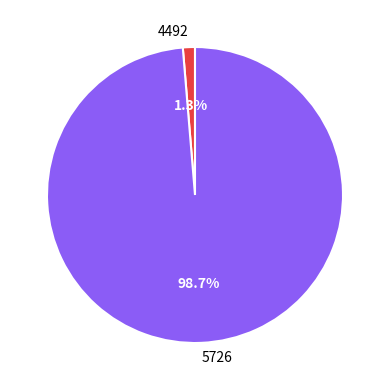

To the nearest percent, what percentage of the pie is 5726?

99%